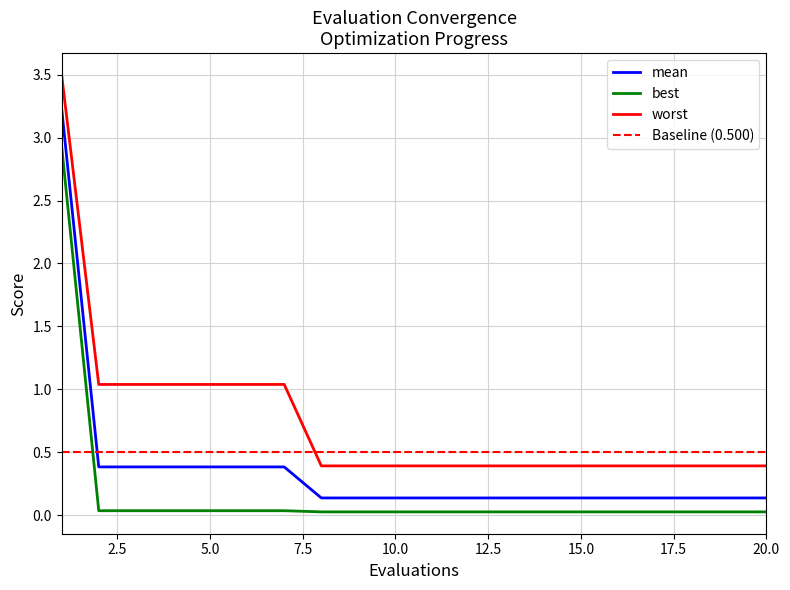

Which has a higher value, 18 or 7?

7